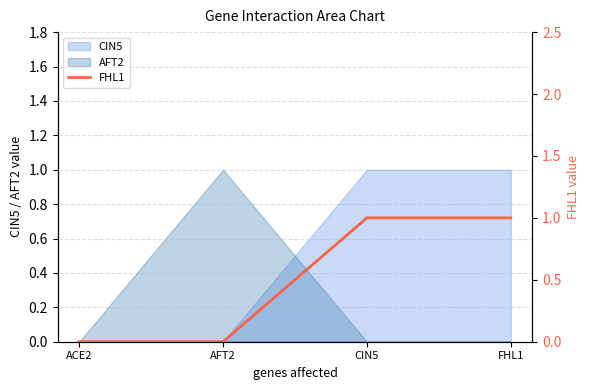

Rank the categories by value from highest to lowest.

CIN5, FHL1, ACE2, AFT2